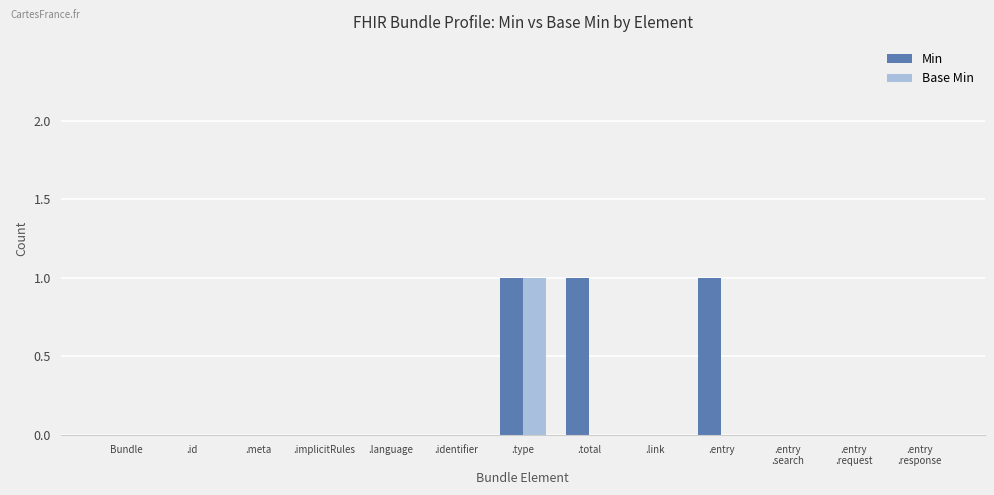

The value of Base Min at .id is 1. True or false?

False